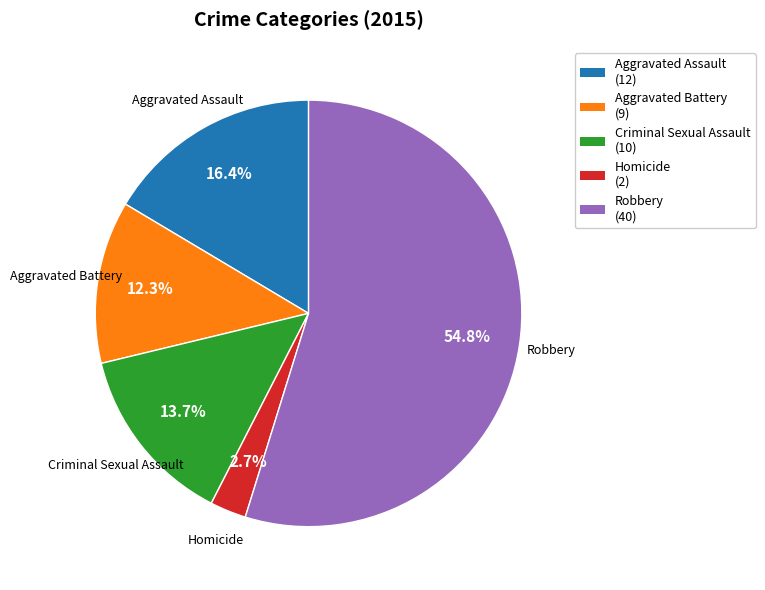

The Aggravated Battery slice represents 26% of the pie. True or false?

False